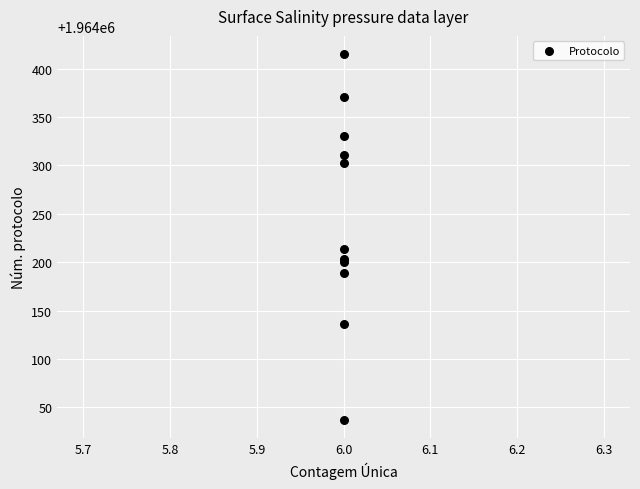

What Y value in the scatter plot is closest to 1964226?

1964214